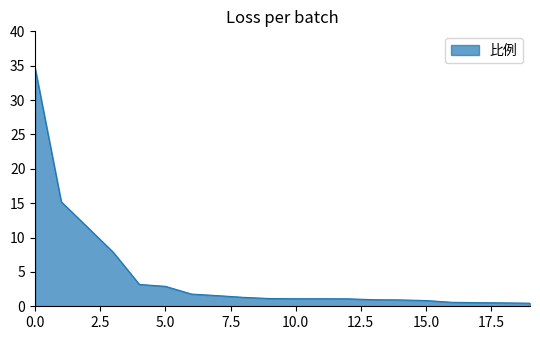

What is the maximum value shown in the chart?

34.6